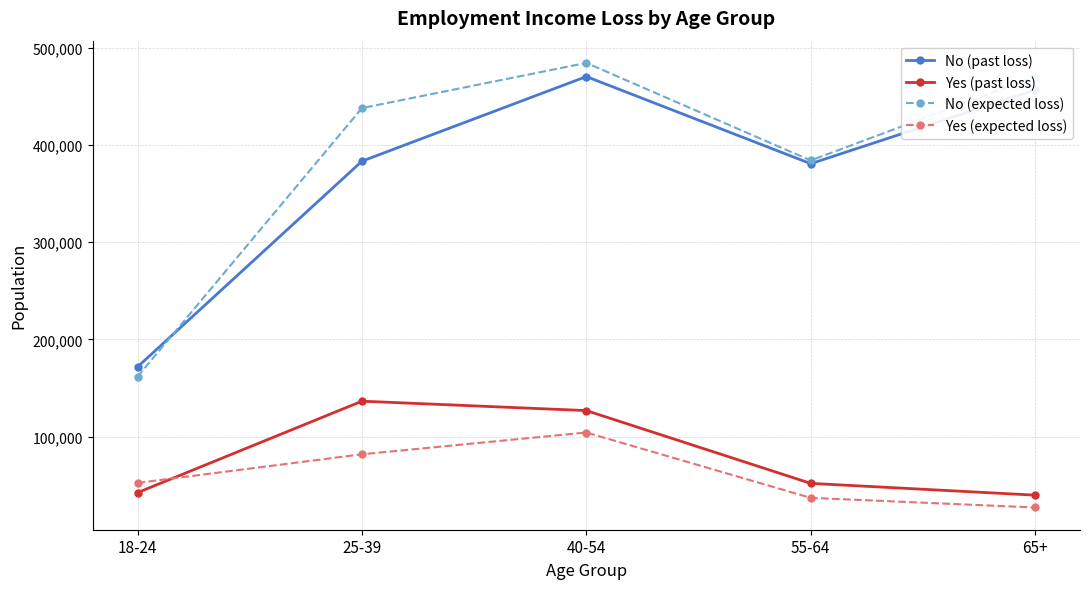

How many values in the No (expected loss) series are below 438129?

2